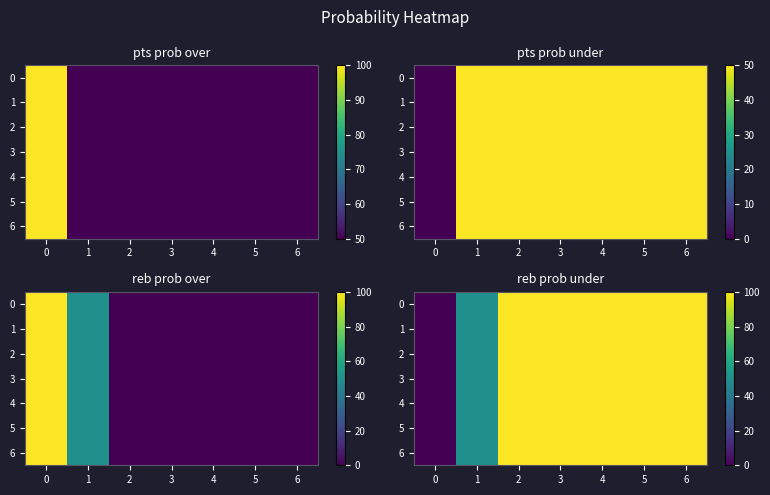

Rank the categories by 6 value from lowest to highest.

0, 1, 2, 3, 4, 5, 6